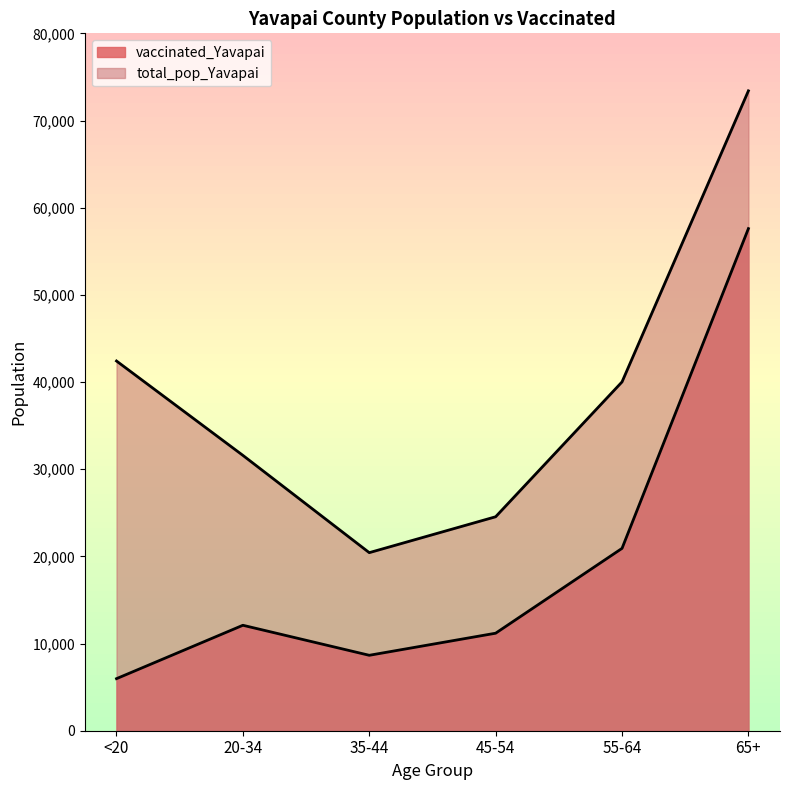

True or false: total_pop_Yavapai and vaccinated_Yavapai intersect in this chart.

False